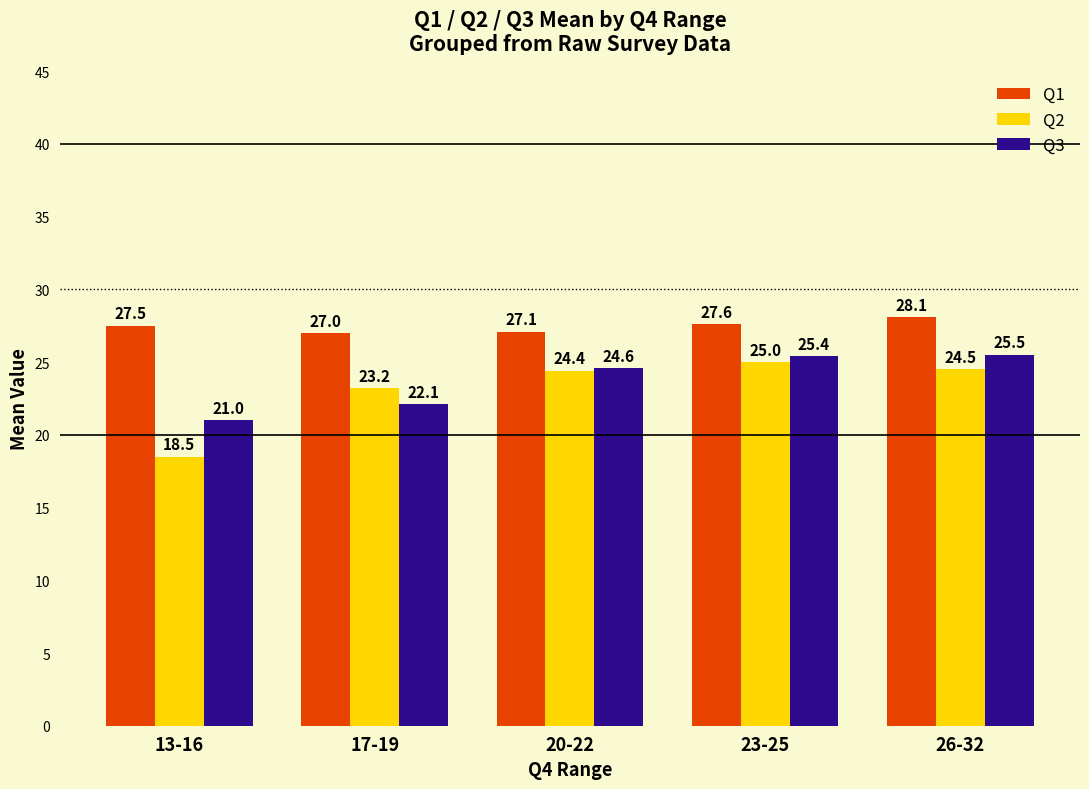

What is the minimum value for Q3?

21.0